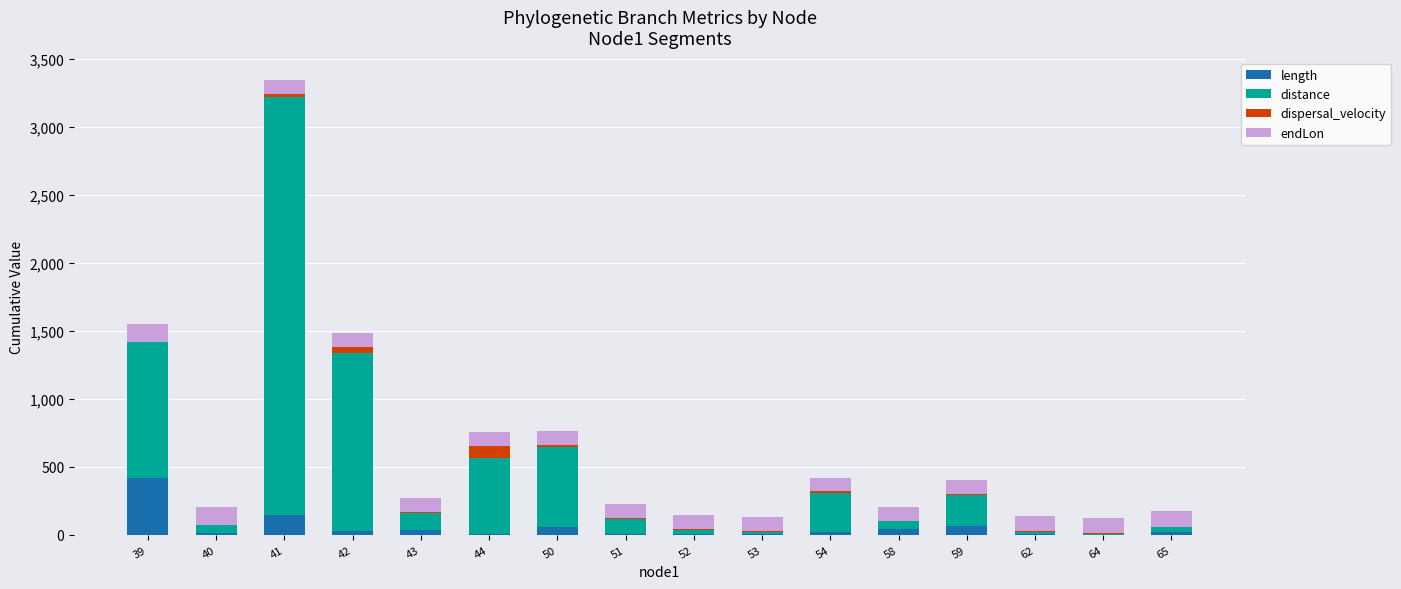

What is the sum of all length values?

863.7